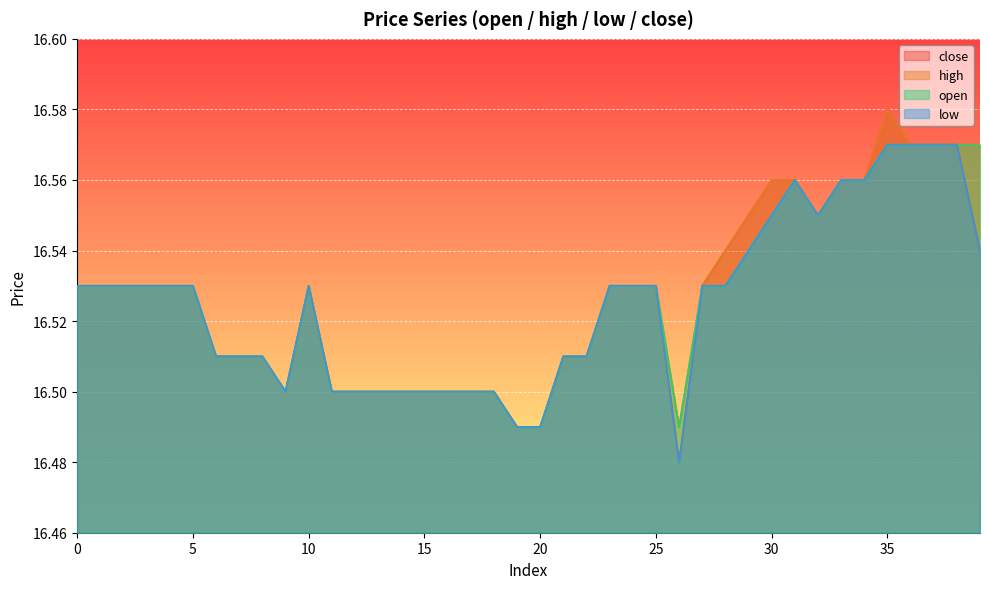

True or false: low and open cross at least once.

False